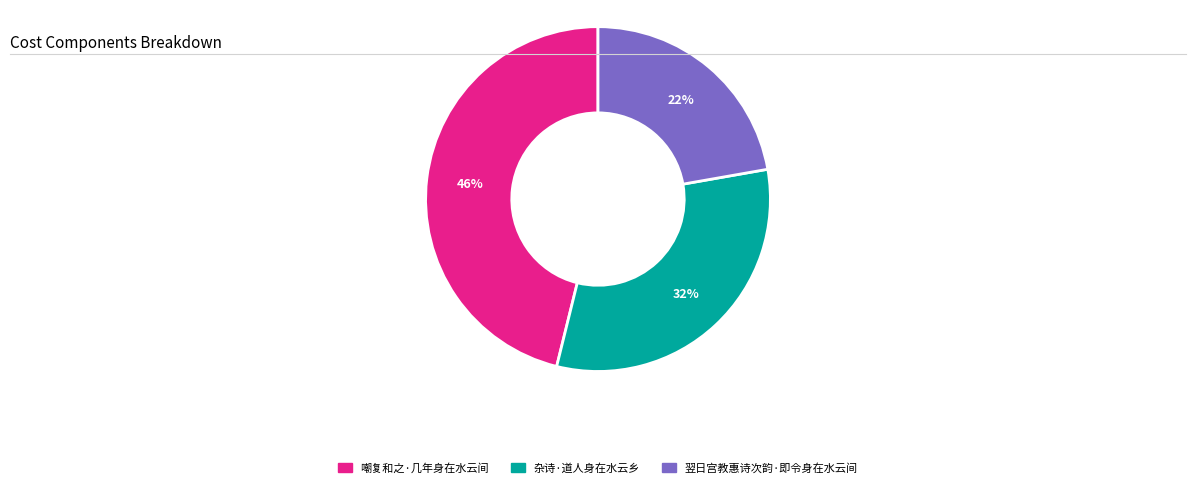

Combined, do 翌日宫教惠诗次韵·即令身在水云间 and 杂诗·道人身在水云乡 account for over 50%?

Yes